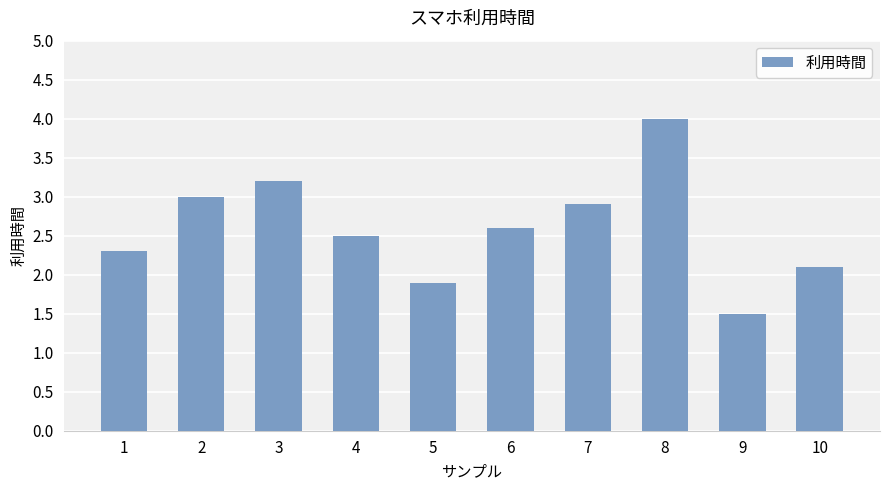

How many values exceed 2?

8